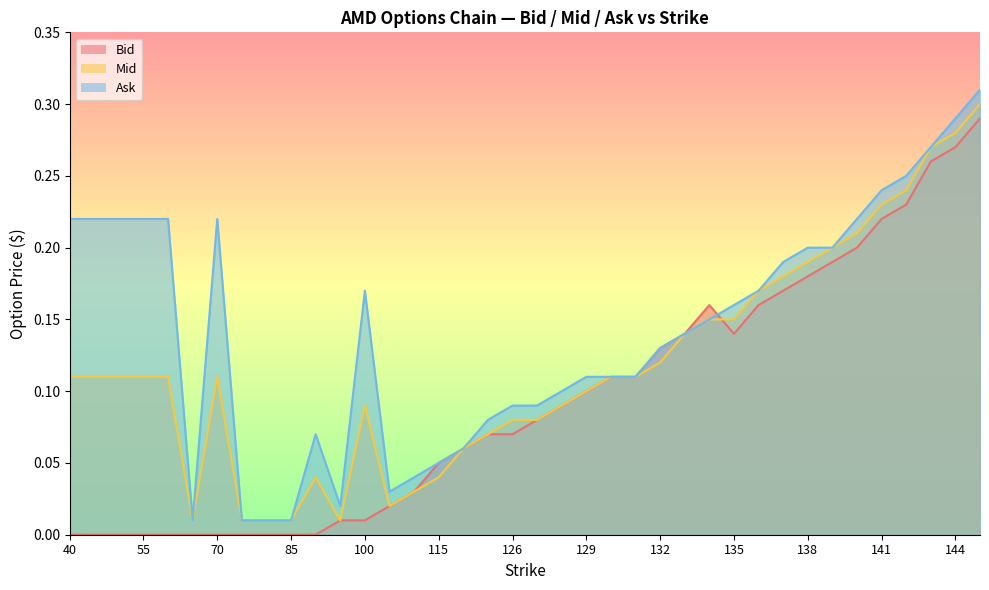

How many lines are shown in the chart?

3